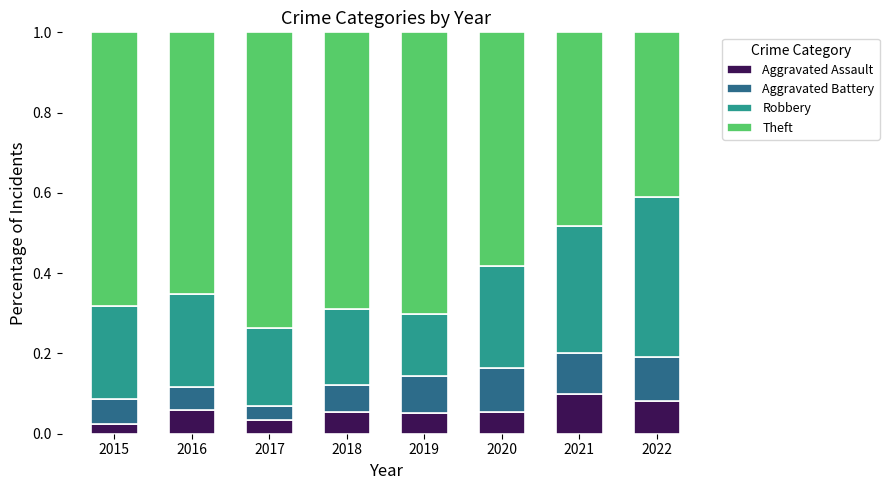

Count the Aggravated Assault values in the range 0 to 1.

8